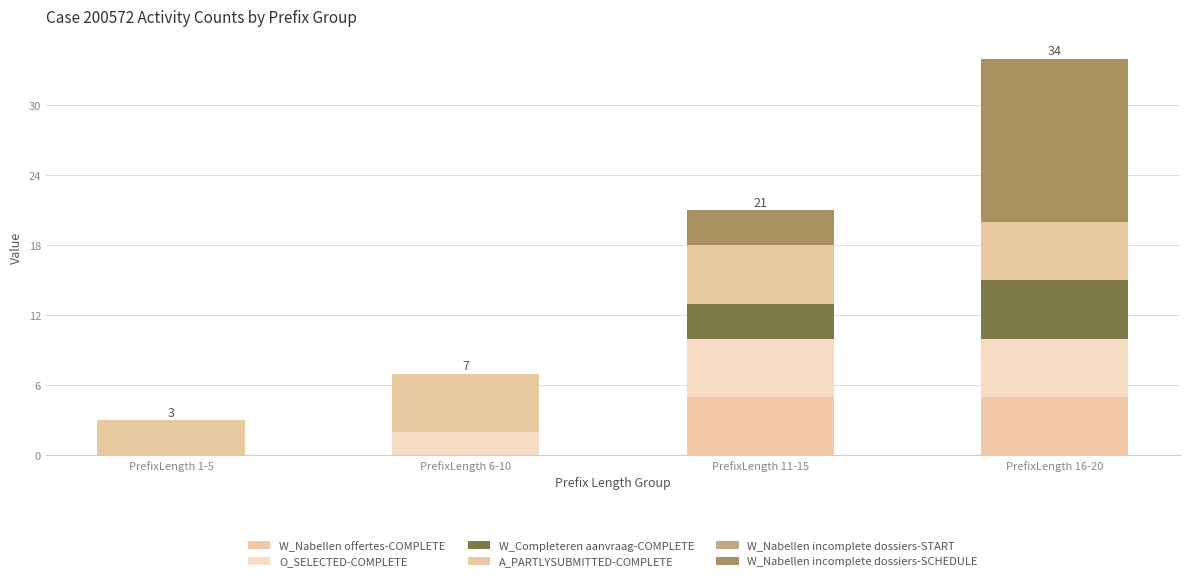

Are the bars horizontal?

No